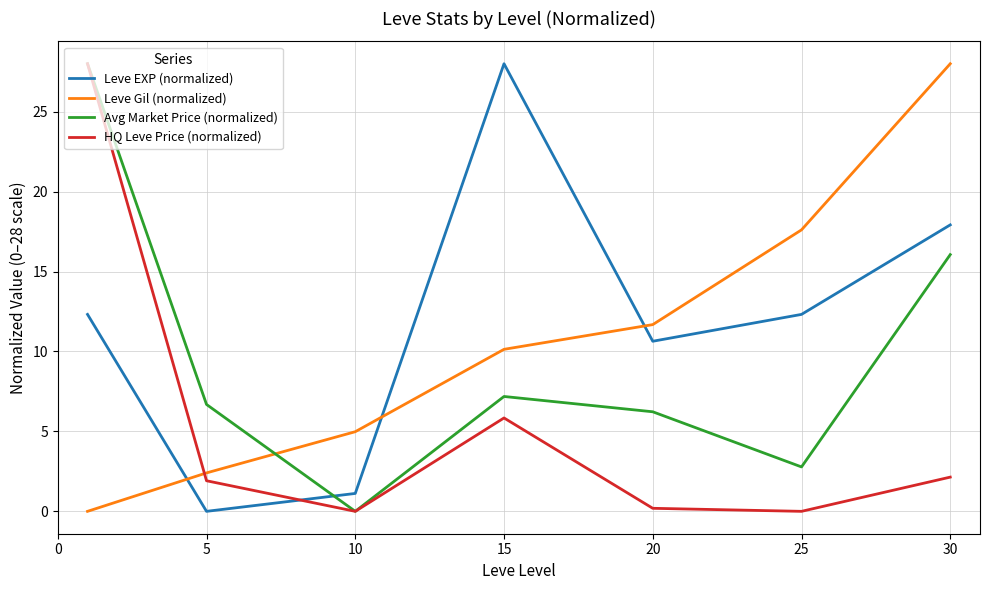

Which series has the largest total across all categories?

Leve EXP (normalized)